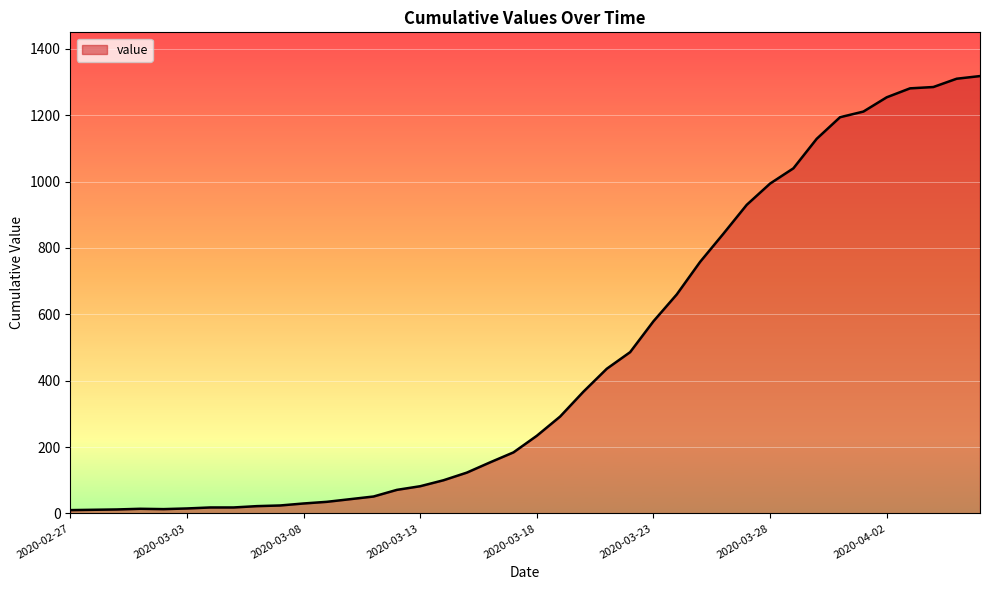

What is the smallest value displayed?

10